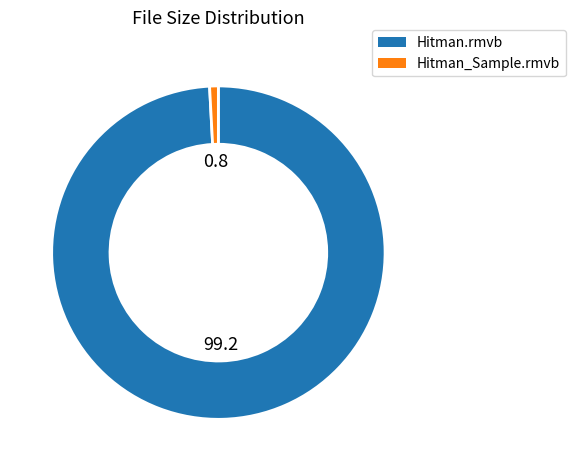

How many segments does this pie chart have?

2